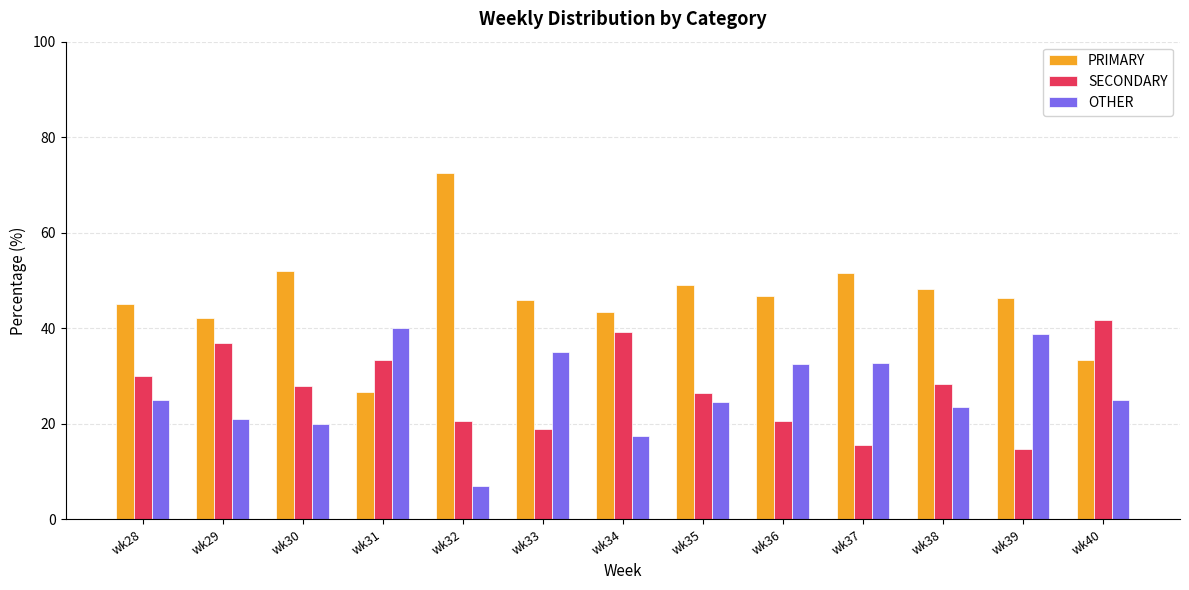

Rank the series at wk34 from lowest to highest value.

OTHER, SECONDARY, PRIMARY